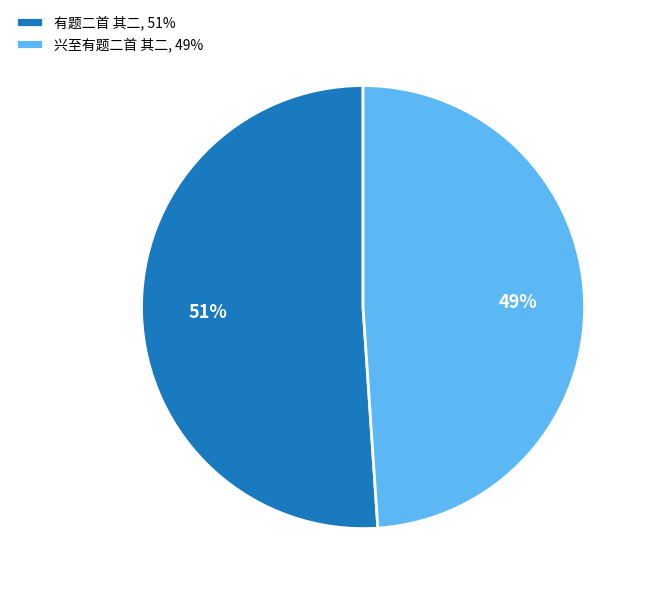

Which slice is the largest?

有题二首 其二